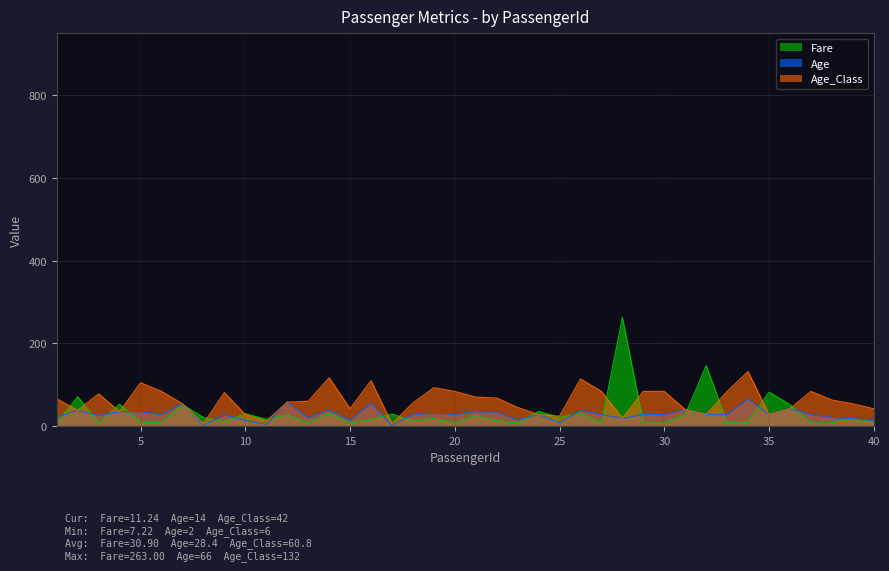

Is the value of Age at 14 greater than the value of Age_Class at 22?

No